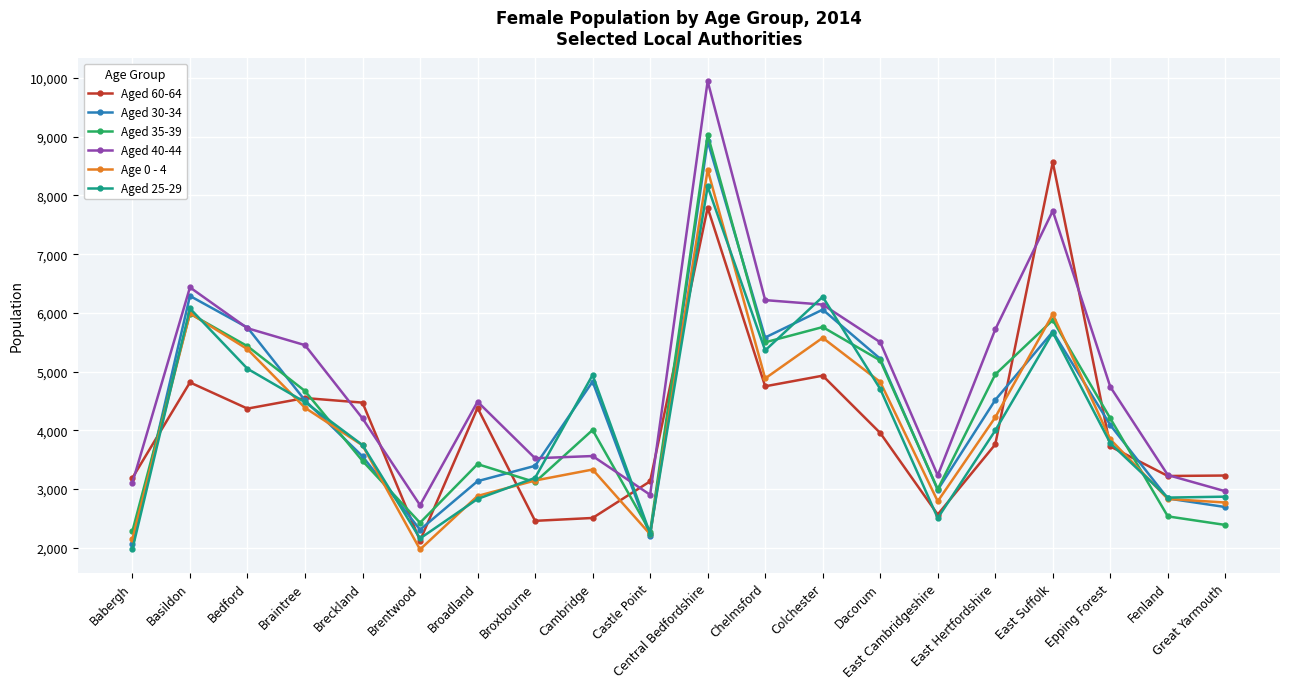

Which series has the largest total across all categories?

Aged 40-44